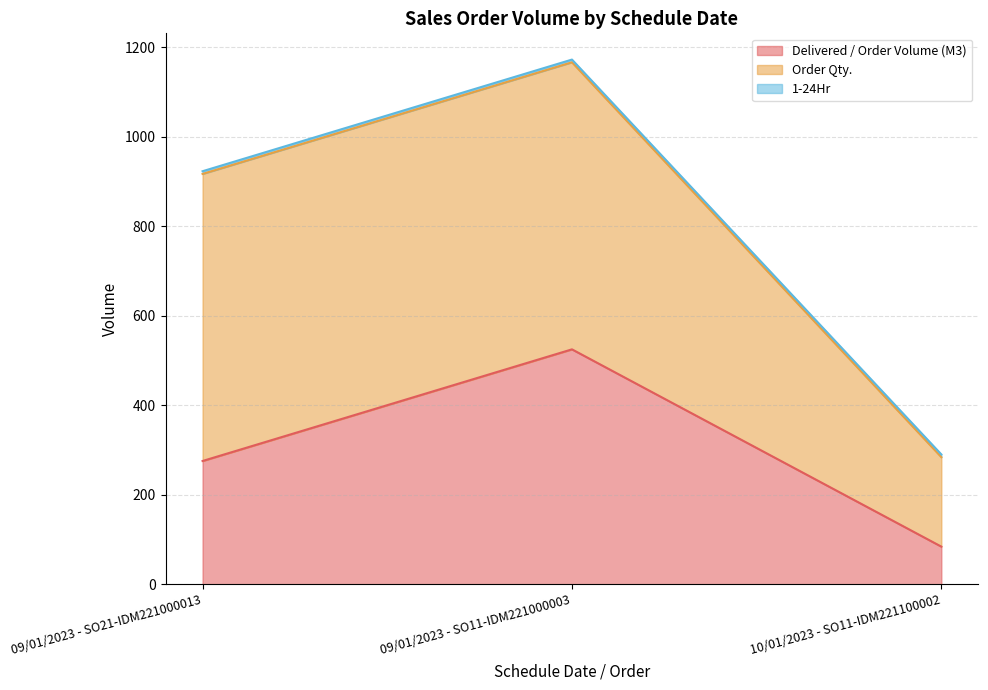

Is the value of 1-24Hr at 10/01/2023 - SO11-IDM221100002 greater than the value of Order Qty. at 09/01/2023 - SO21-IDM221000013?

No